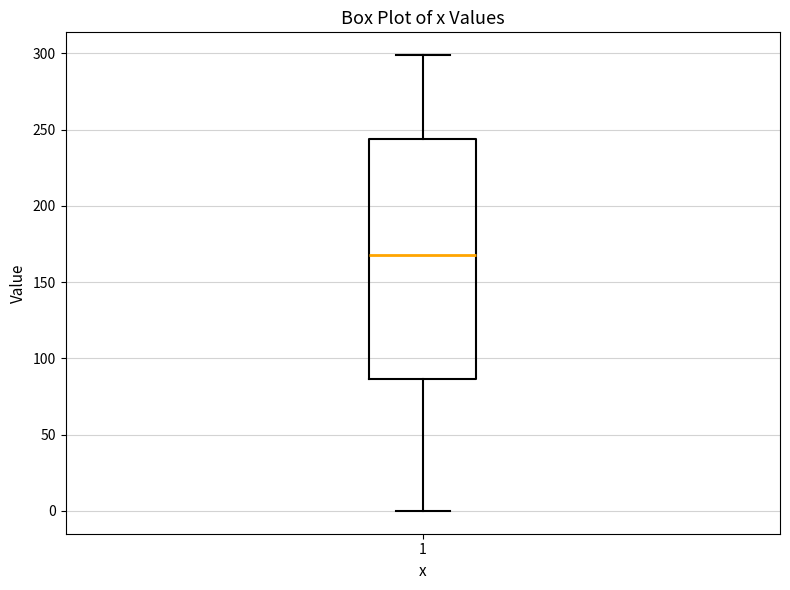

Read this box plot against the y-axis: the position of the median line, the range covered by the box, and the ends of both whiskers. The values are not printed on the chart, so give them approximately, as read against the axis.

median 165, box 85 to 245, whiskers 0 to 300